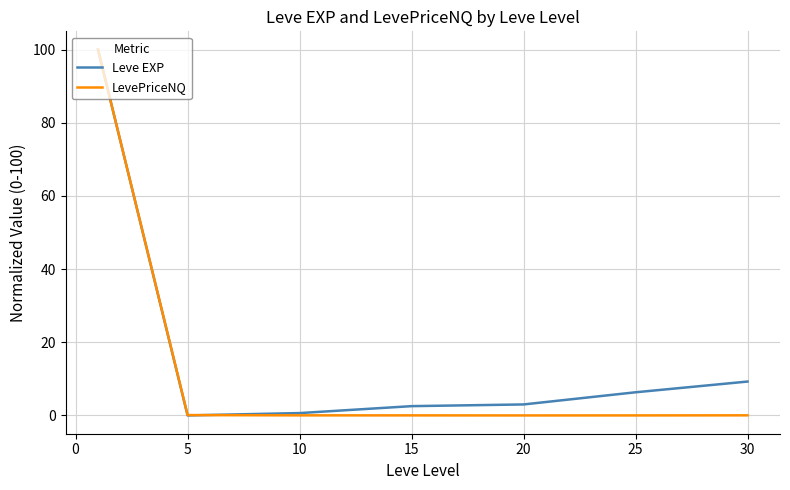

The value of LevePriceNQ at 25 is 0.0. True or false?

True